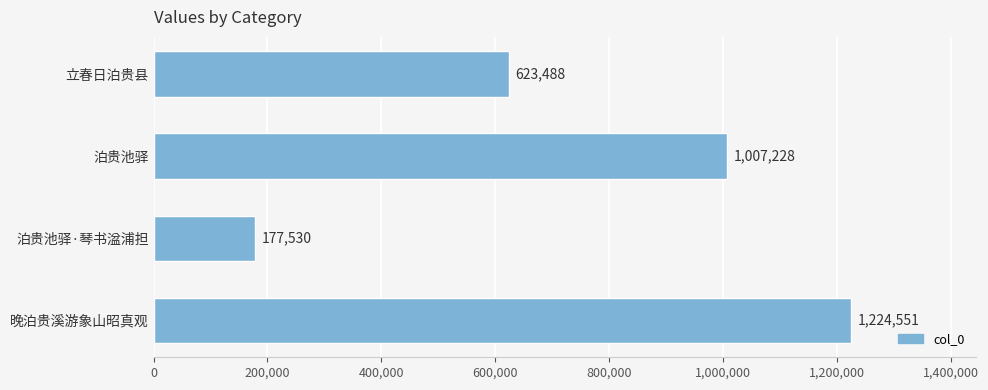

How many data points are less than 1007228?

2